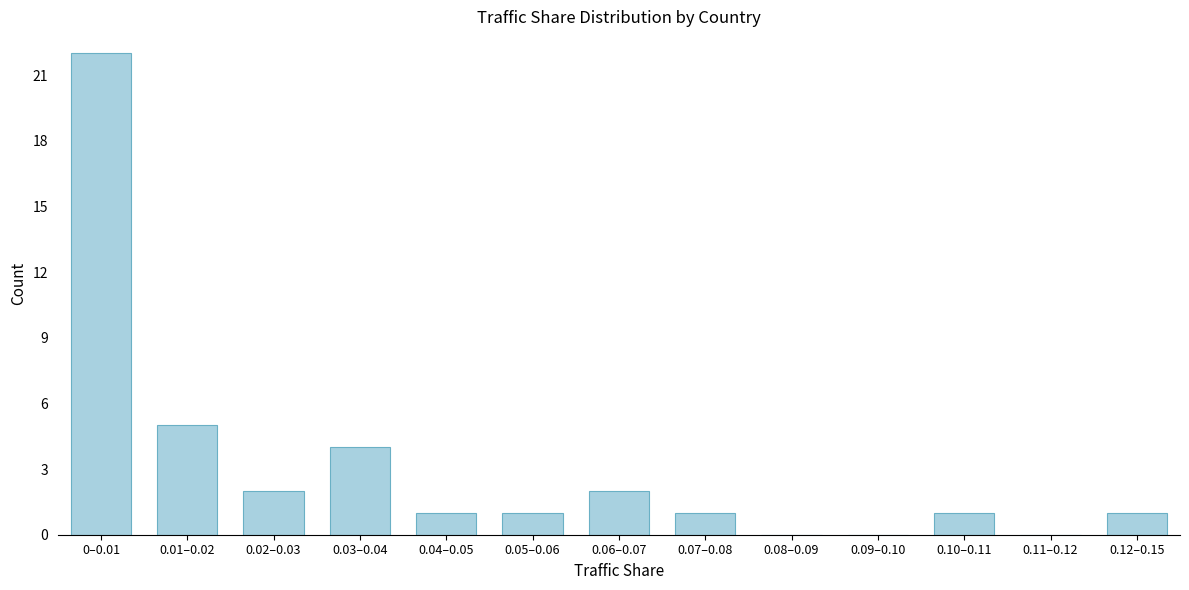

Reading right to left, extract all data points from this chart.

0.12–0.15=1	0.11–0.12=0	0.10–0.11=1	0.09–0.10=0	0.08–0.09=0	0.07–0.08=1	0.06–0.07=2	0.05–0.06=1	0.04–0.05=1	0.03–0.04=4	0.02–0.03=2	0.01–0.02=5	0–0.01=22